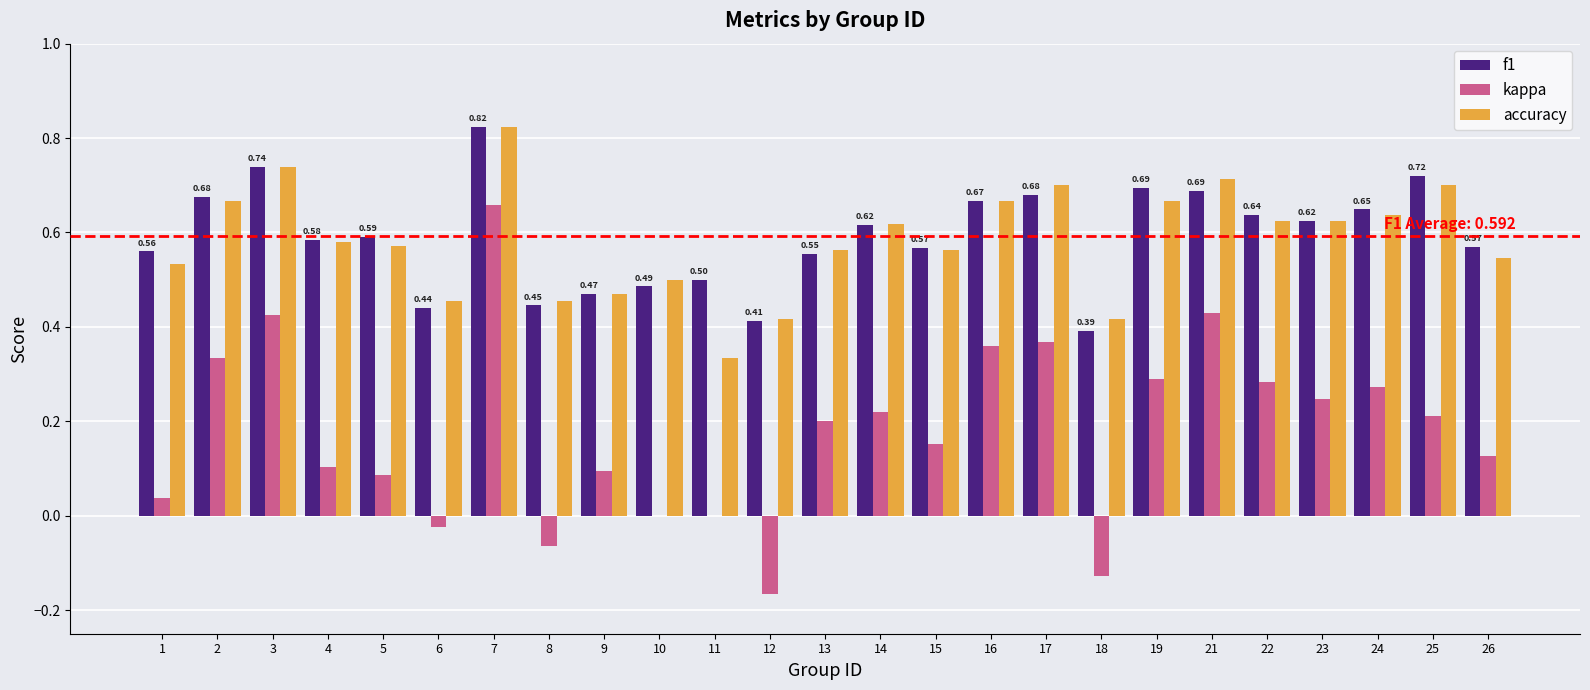

True or false: f1 has a value of 1.0 at 4.

False